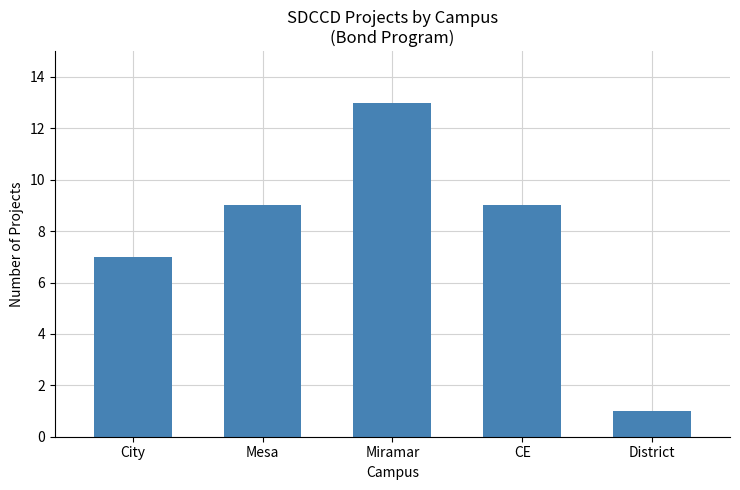

Which has a higher value, City or Miramar?

Miramar